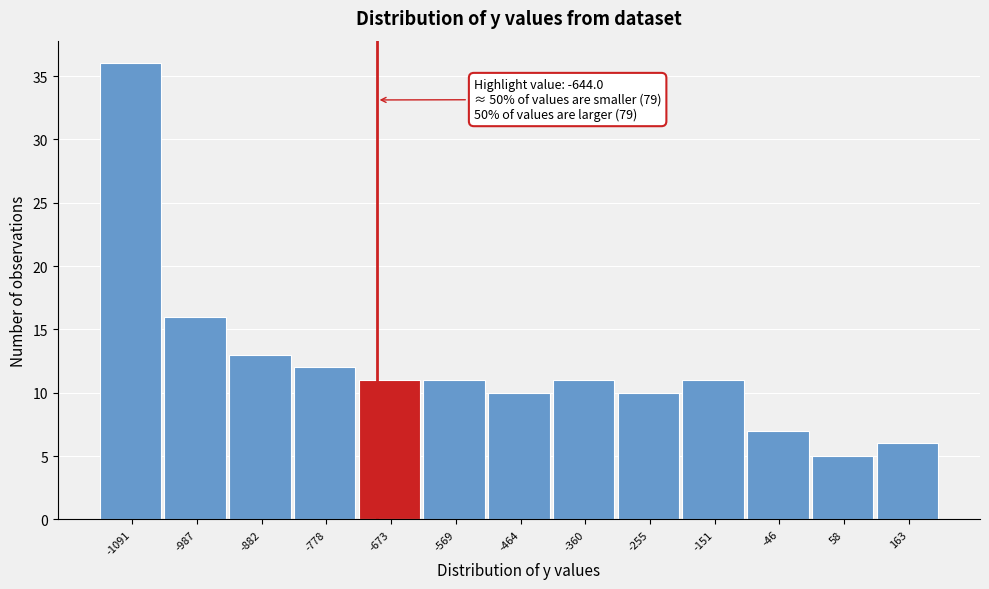

Reading left to right, extract all data points from this chart.

36	16	13	12	11	11	10	11	10	11	7	5	6